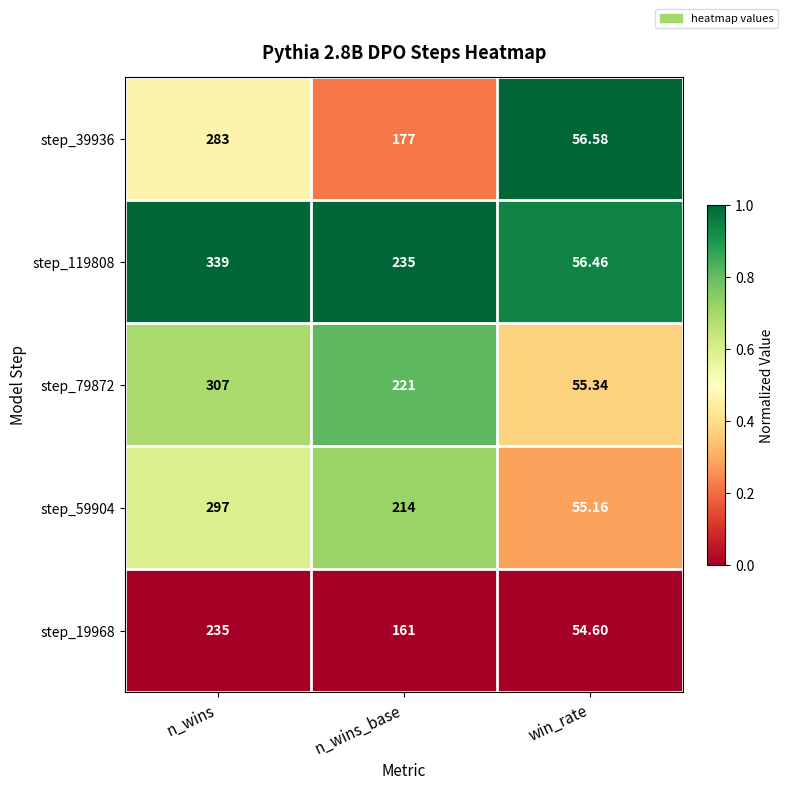

Which category has the lowest value in the step_39936 series?

win_rate